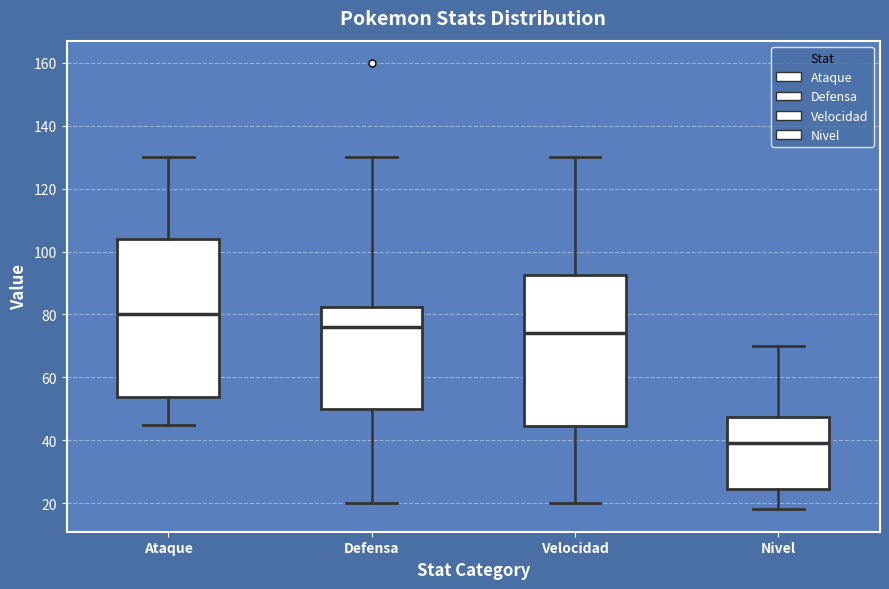

Which box has the highest median line?

Ataque